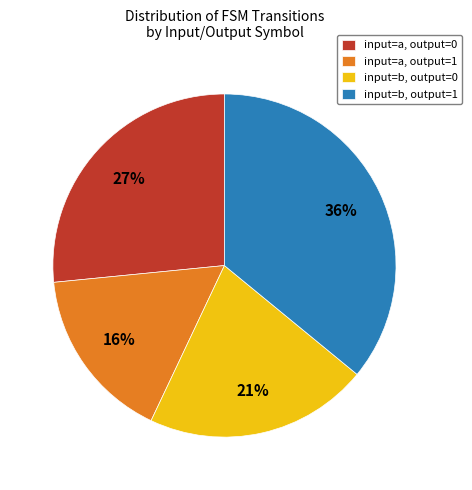

Between input=a, output=1 and input=b, output=0, which is larger?

input=b, output=0